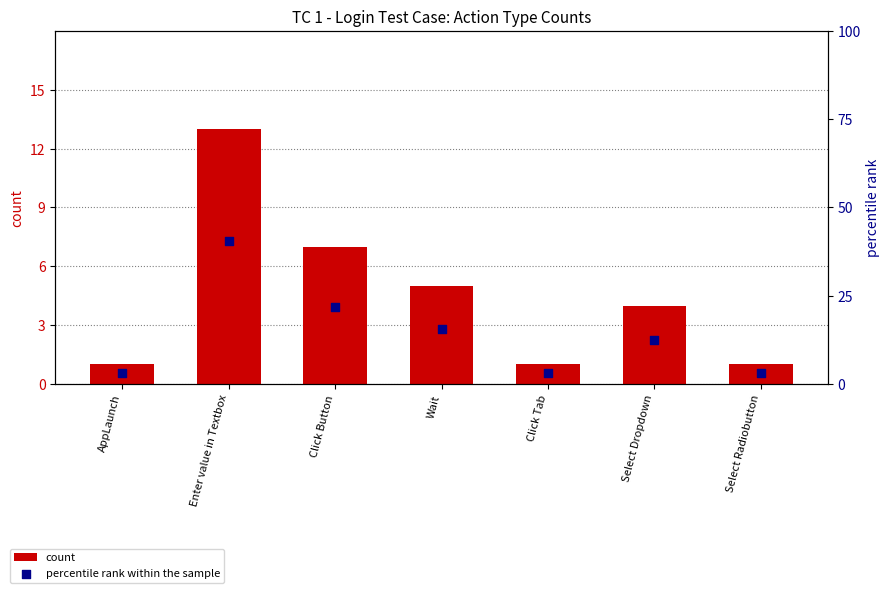

Which series has the largest total across all categories?

percentile rank within the sample